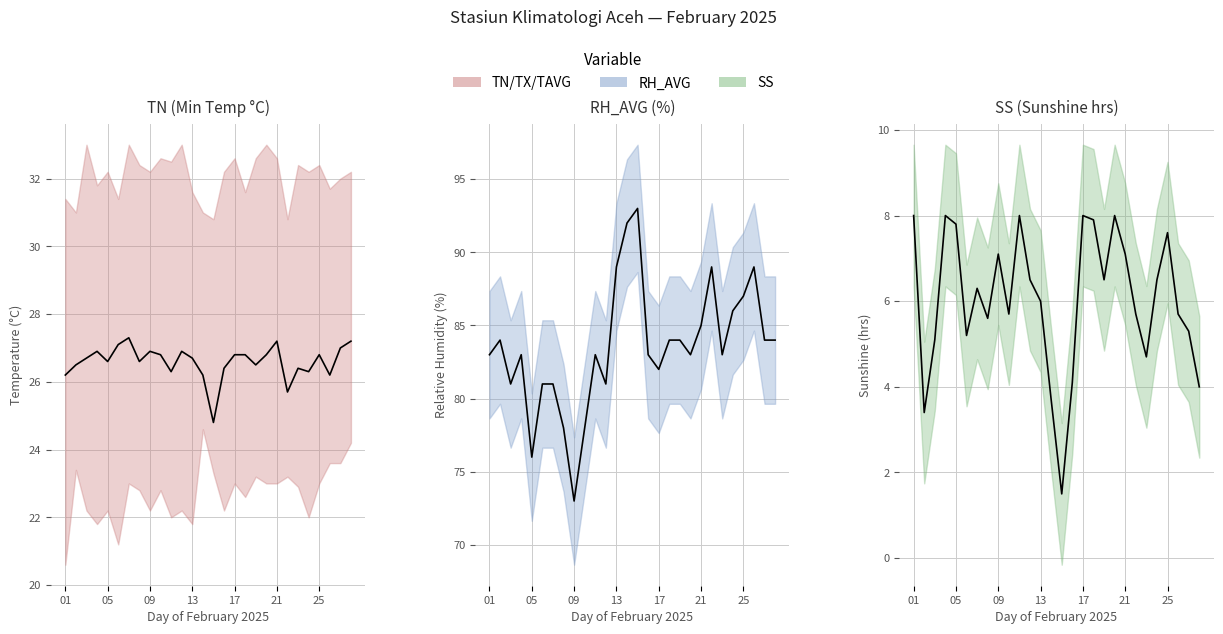

At 23-02-2025, list the series in order from smallest to largest.

SS, TAVG, RH_AVG